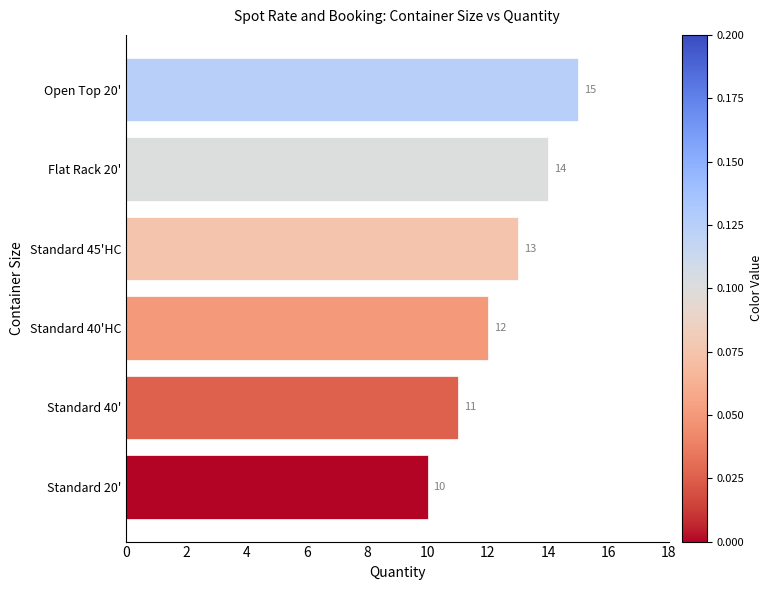

Reading bottom to top, what are all the values shown in this chart?

10	11	12	13	14	15